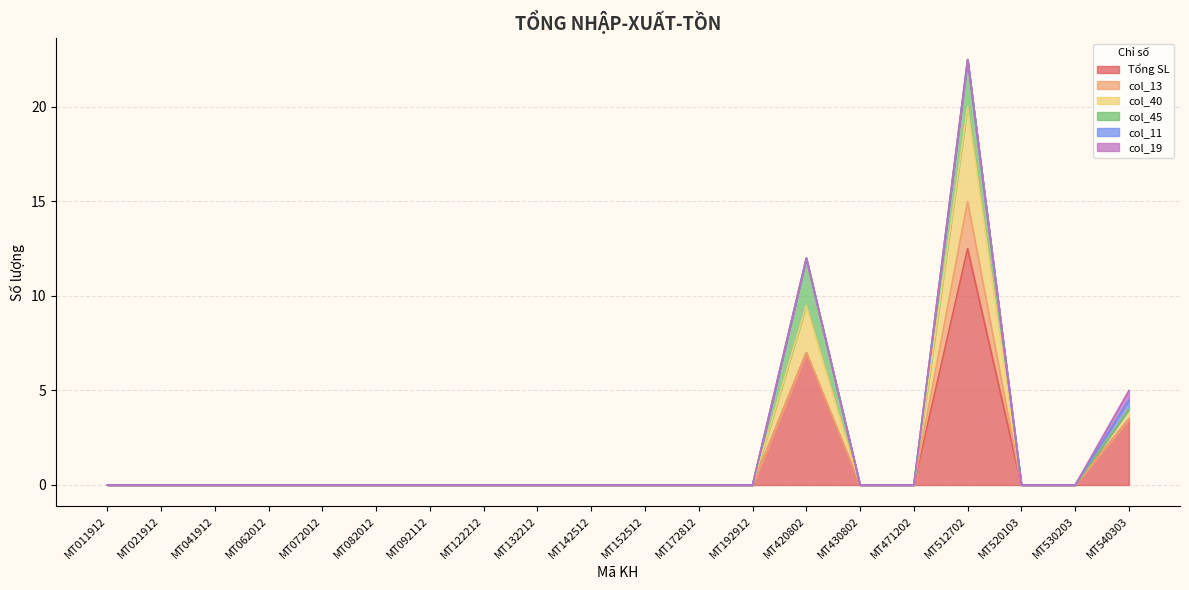

True or false: col_13 has more than 2 interior local peaks.

False